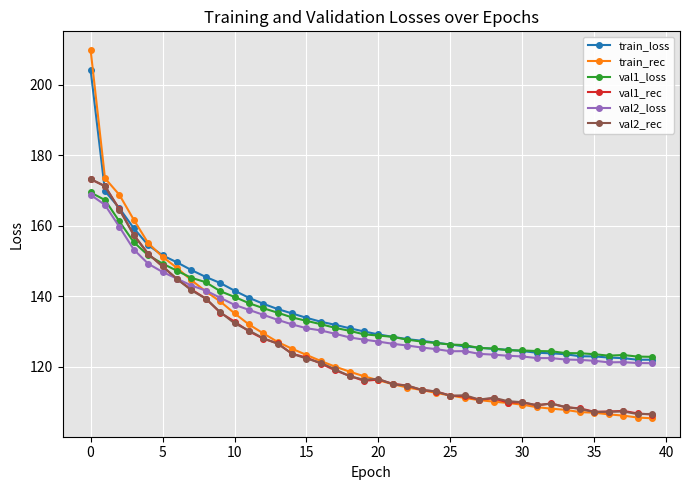

How many lines are shown in the chart?

6